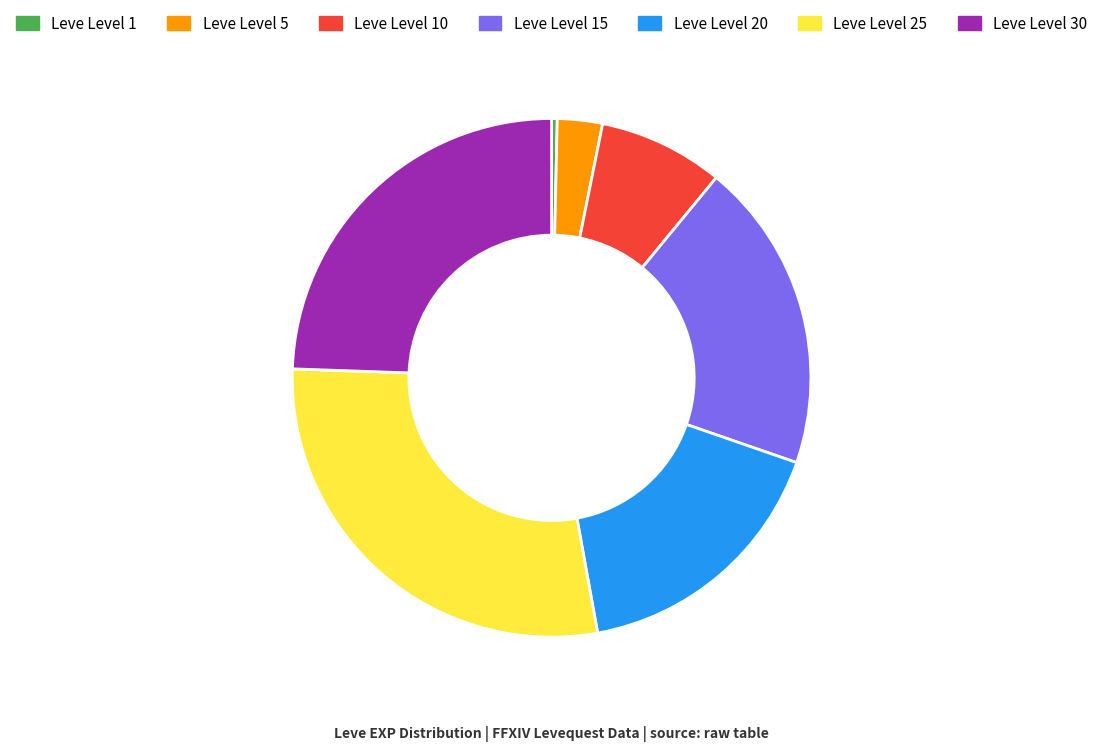

Is there any slice that represents more than half of the pie?

No